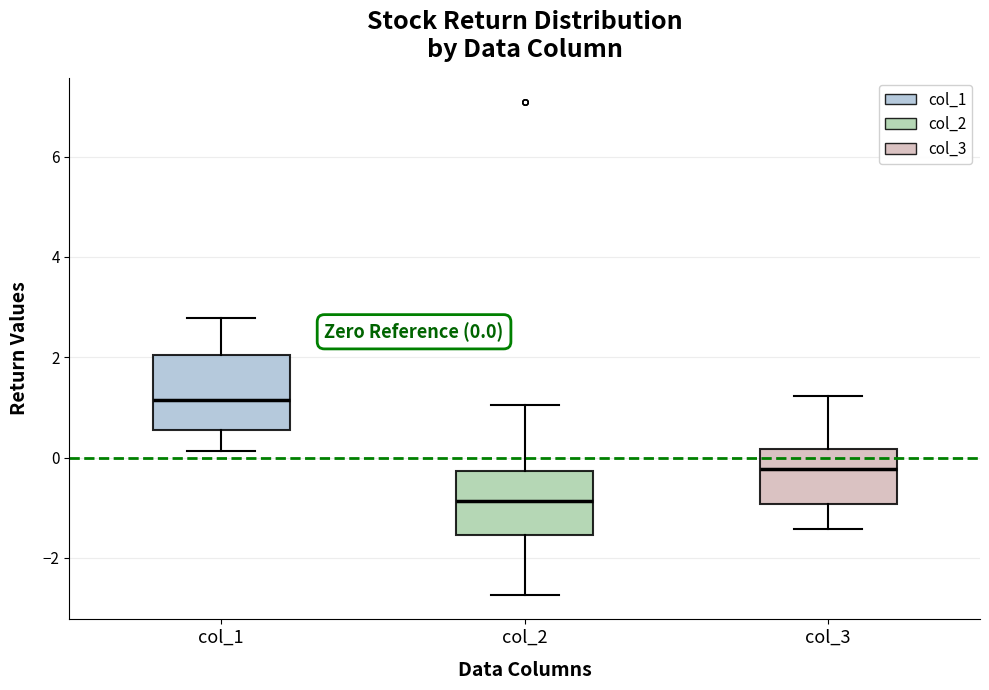

Which box's median line is the highest?

col_1